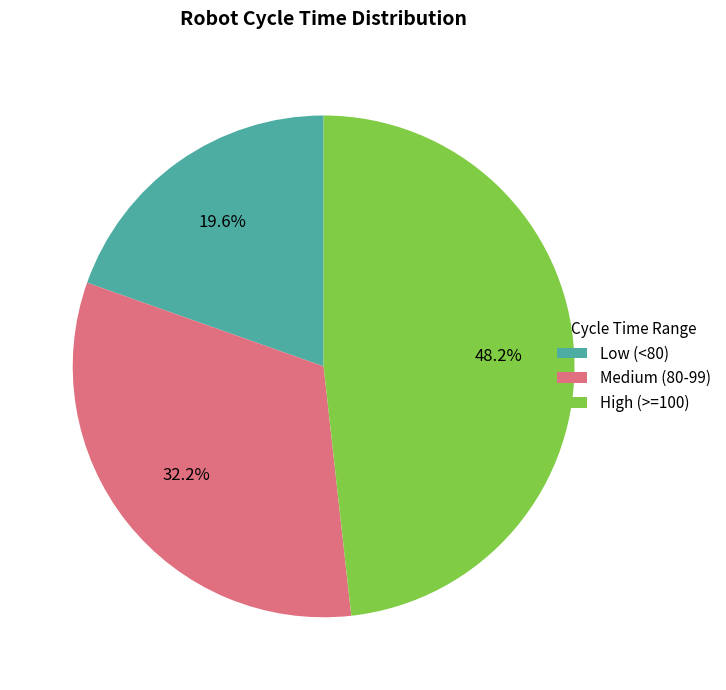

Count the number of slices in the pie.

3